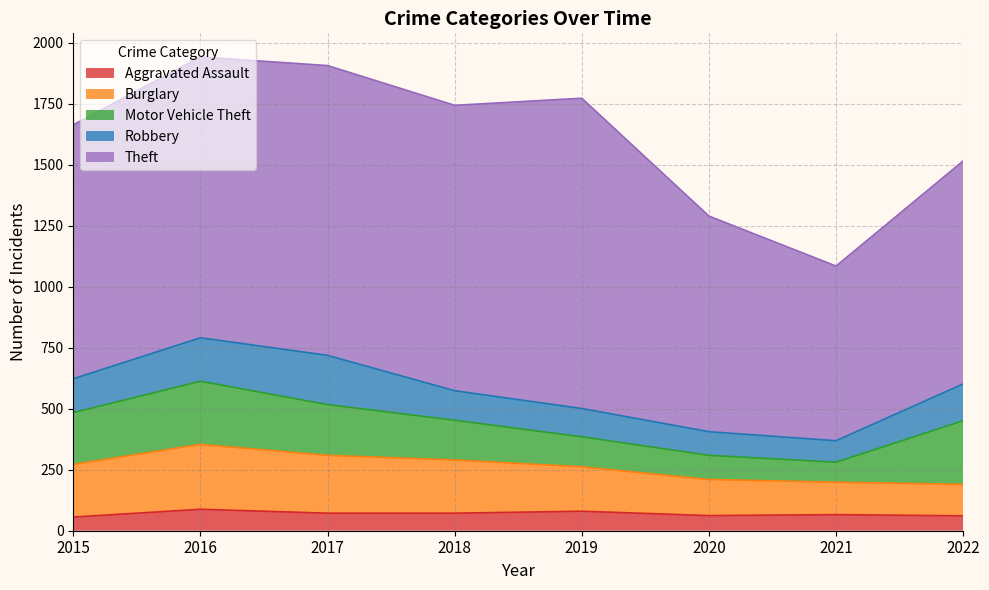

Does the chart display data point markers on the line(s)?

No